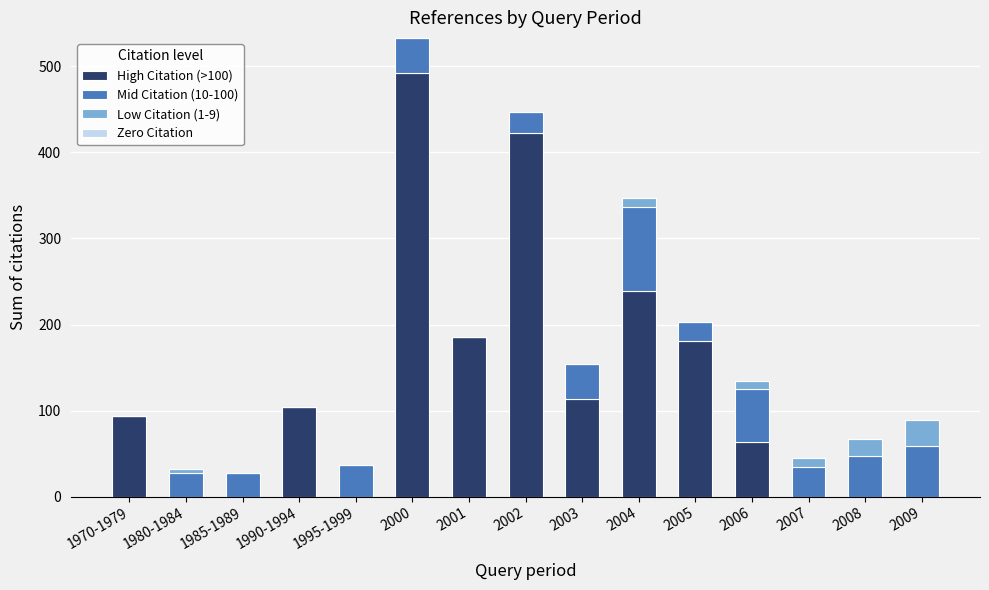

At which category is the sum across all series the highest?

2000